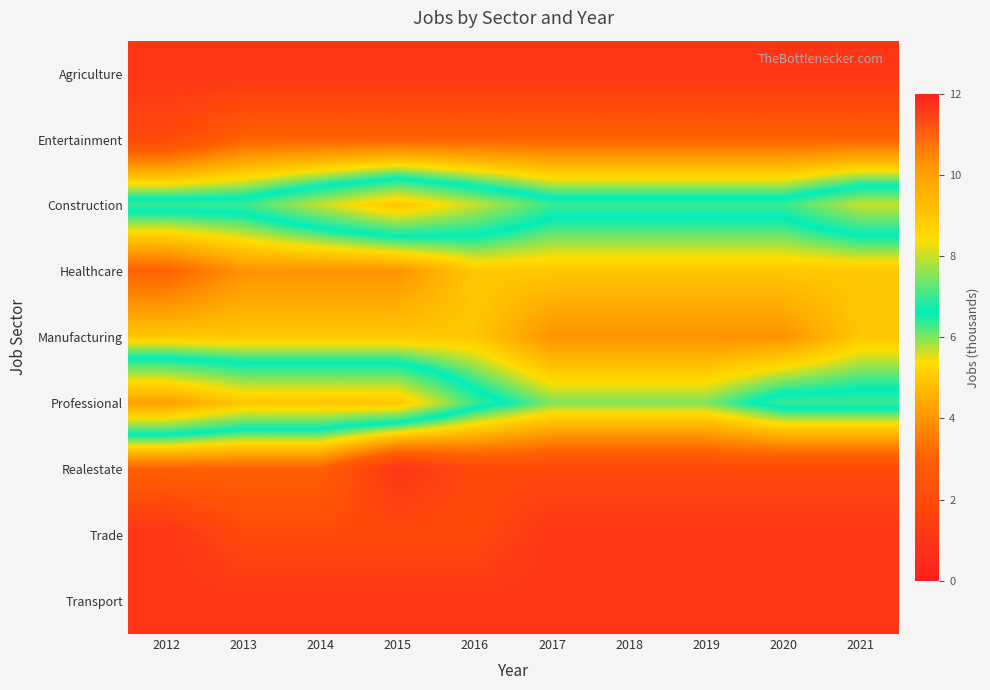

Rank the series by their maximum value, from highest to lowest.

Professional, Construction, Healthcare, Manufacturing, Entertainment, Realestate, Trade, Agriculture, Transport